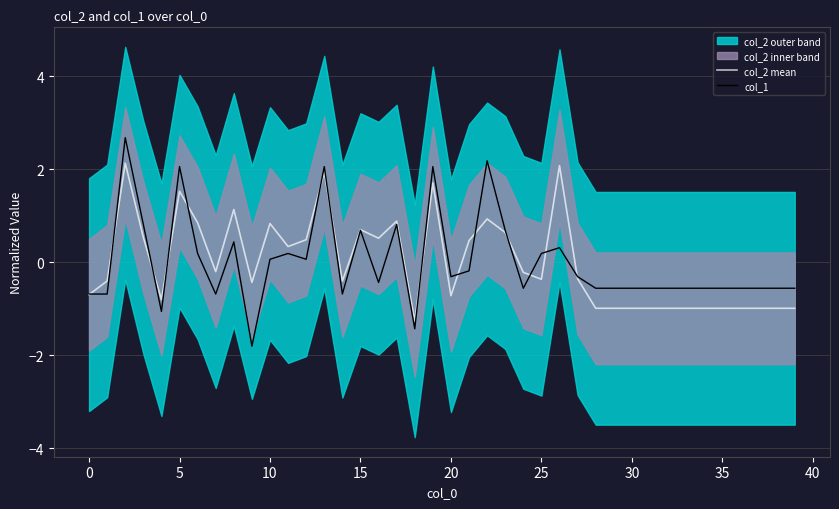

The col_2 mean series shows -0.4 at 14. True or false?

True